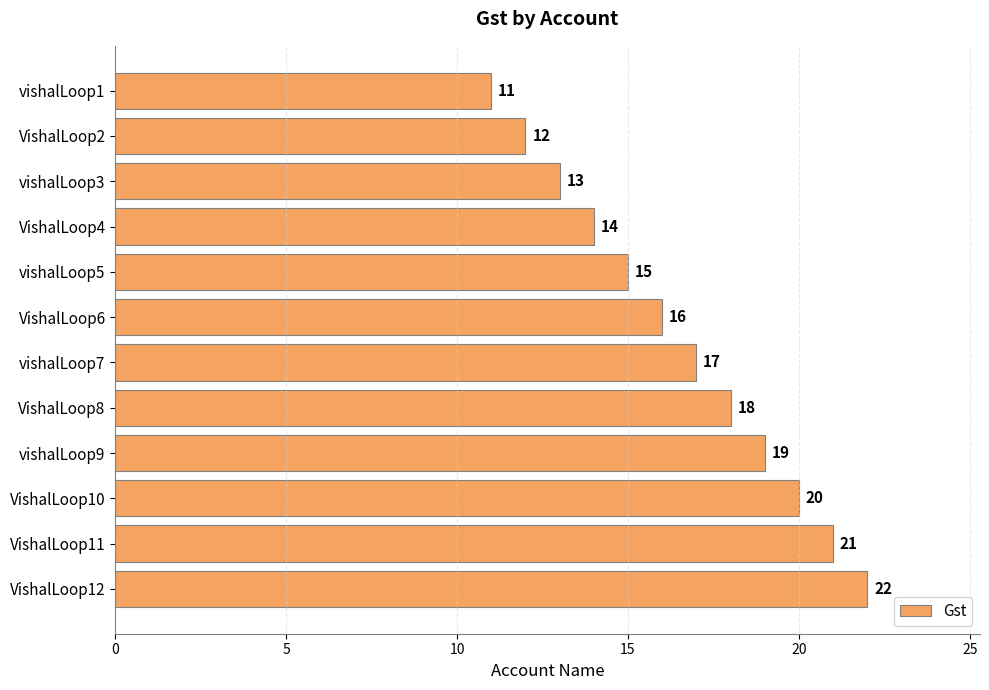

Rank the categories by value from lowest to highest.

vishalLoop1, VishalLoop2, vishalLoop3, VishalLoop4, vishalLoop5, VishalLoop6, vishalLoop7, VishalLoop8, vishalLoop9, VishalLoop10, VishalLoop11, VishalLoop12